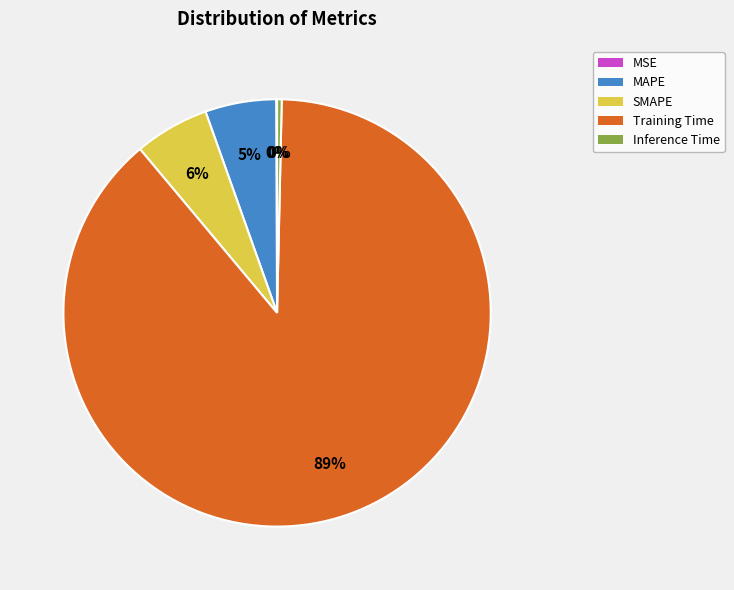

Is Training Time the majority of the pie?

Yes